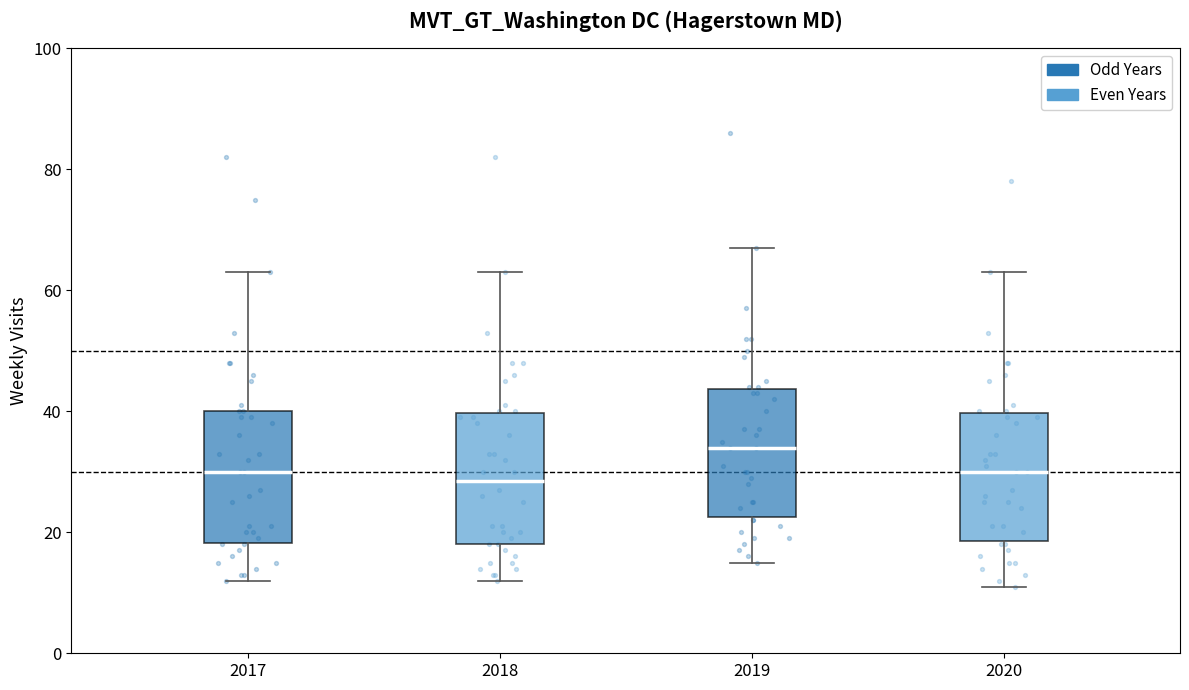

Which box has the highest median line?

2019